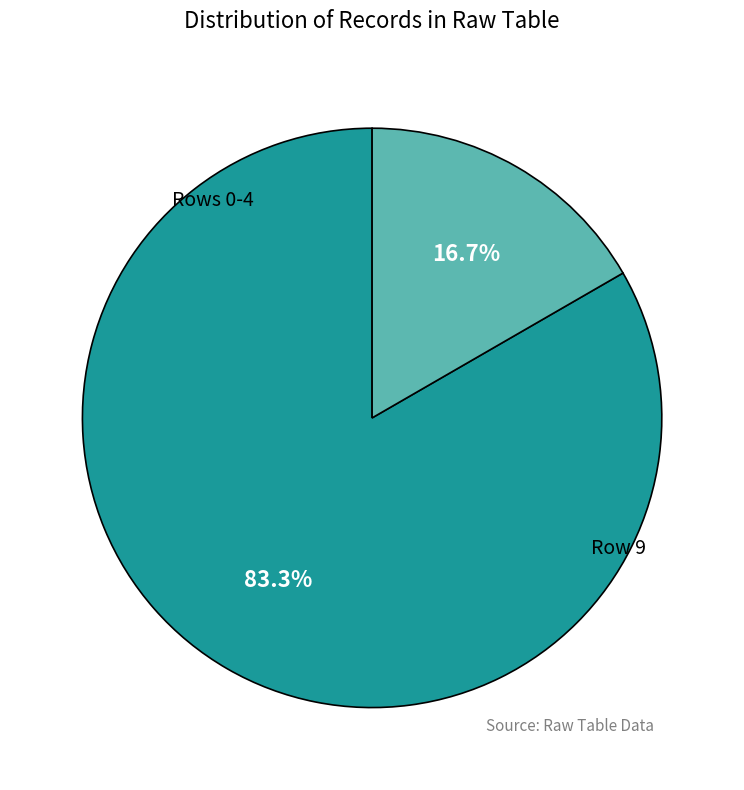

Is there any slice that represents more than half of the pie?

Yes